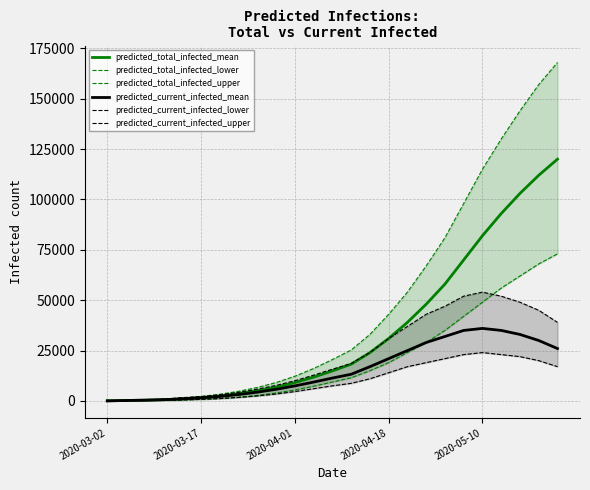

The value of predicted_total_infected_mean at 17 is 67942. True or false?

False